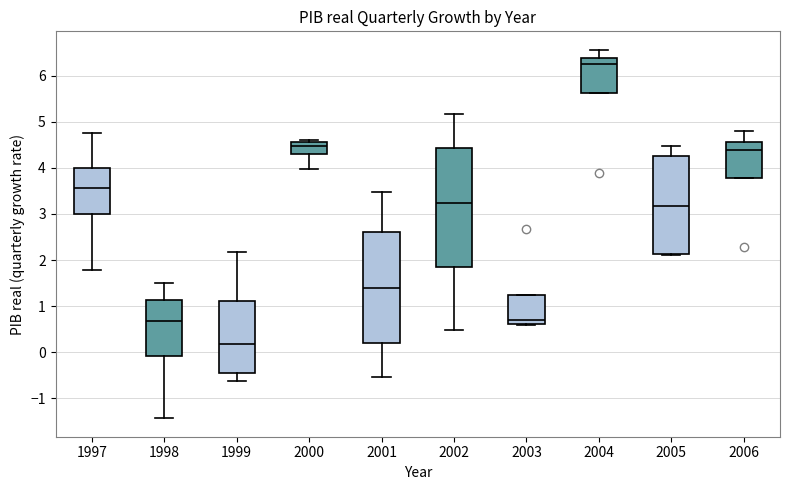

Which box's median line is the highest?

2004